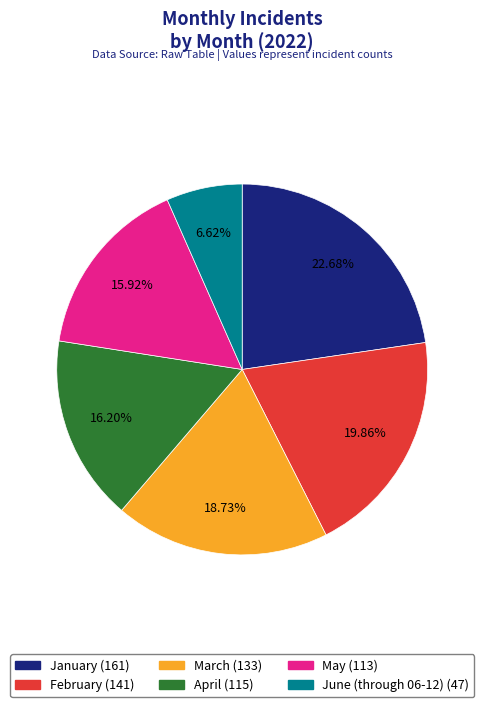

Which category has the smallest portion of the pie?

June (through 06-12)